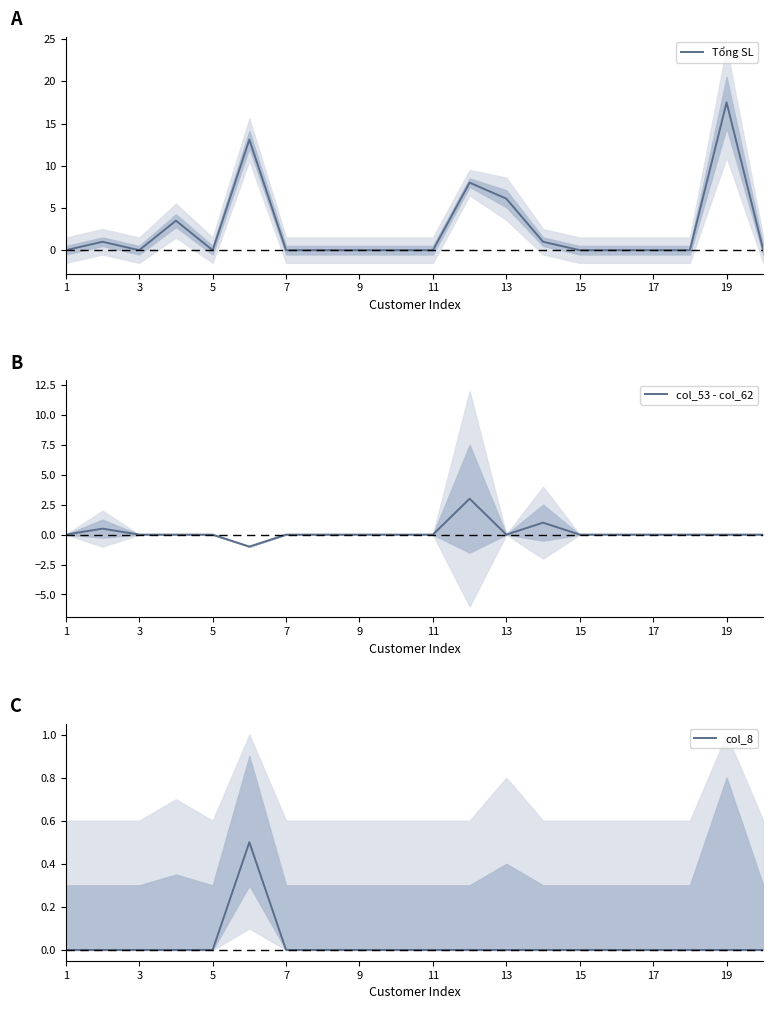

What is the average value of the Tổng SL series?

2.5